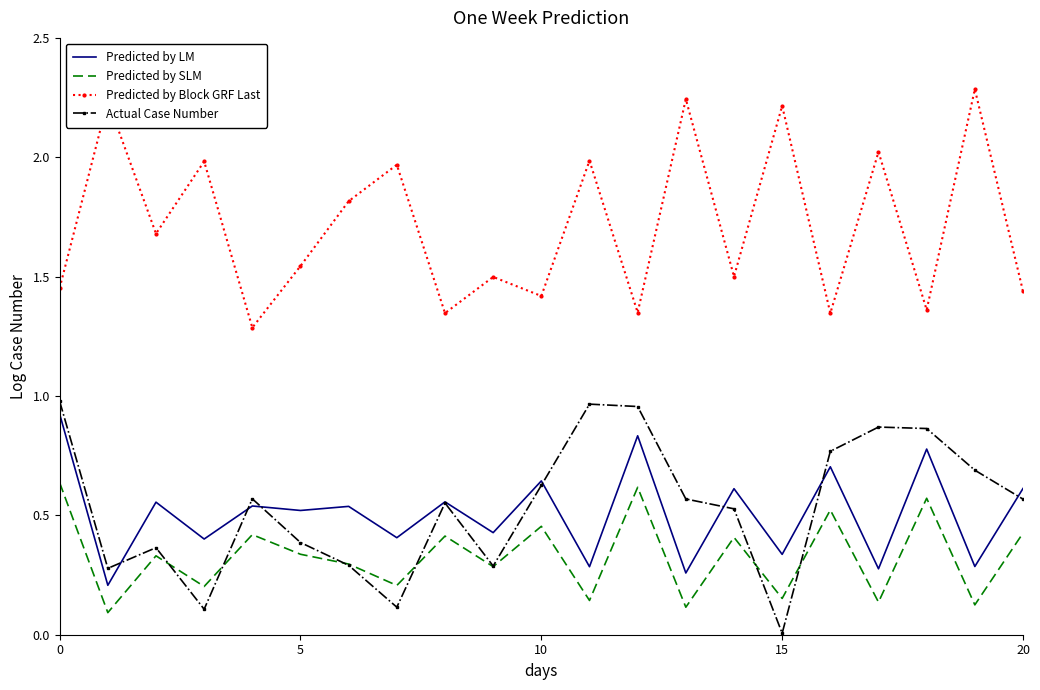

Count the number of data series in this chart.

4